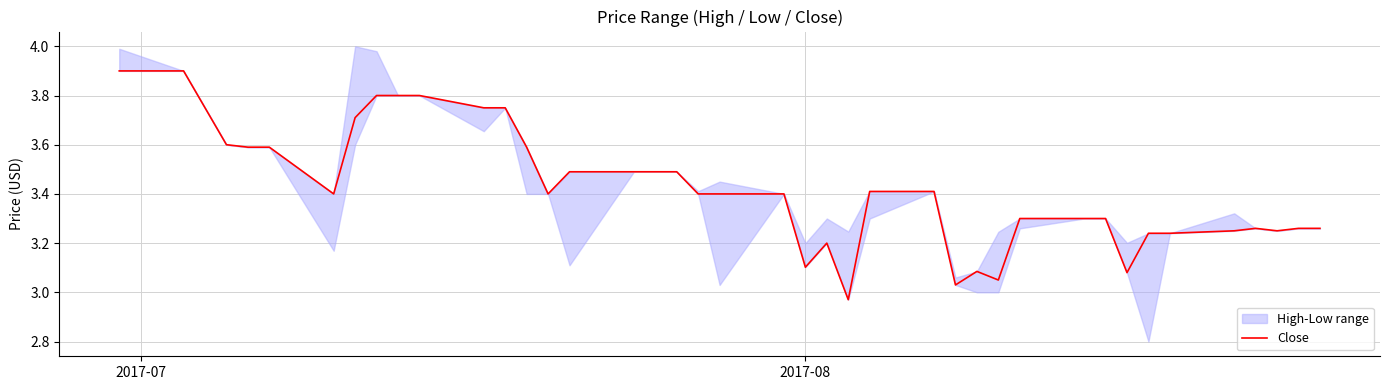

What is the maximum value for Close?

3.9